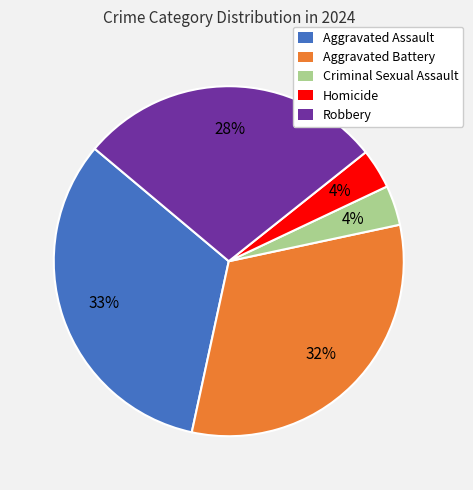

Is there any slice that represents more than half of the pie?

No